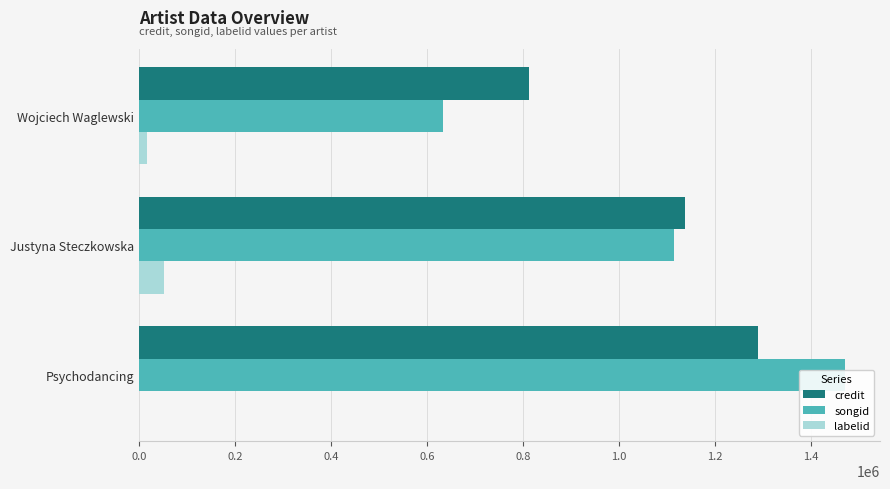

What is the value of the credit bar at the 3rd from the left?

1289397